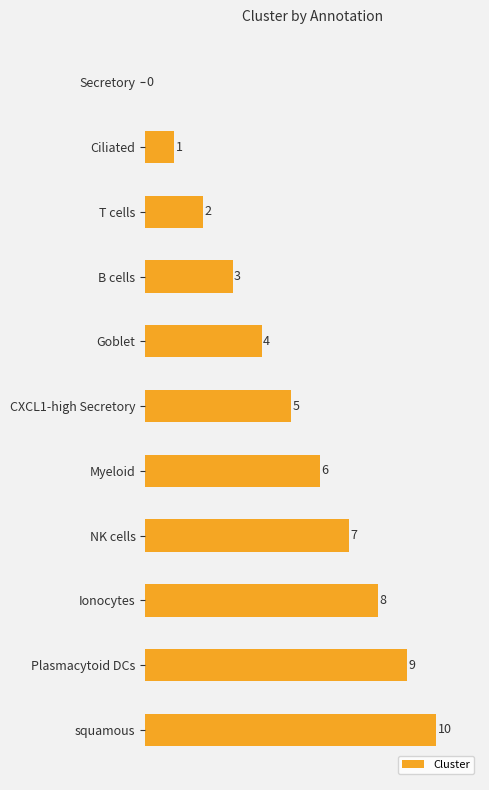

What is the sum of the values at Secretory and squamous?

10